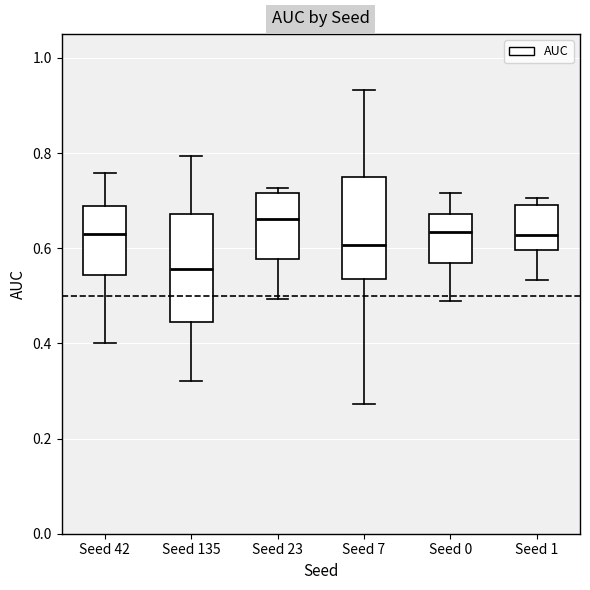

Reading left to right, read every box against the y-axis: the position of its median line, the range the box covers, and the ends of its whiskers. The values are not printed on the chart, so give them approximately, as read against the axis.

Seed 42: median 0.62, box 0.54 to 0.68, whiskers 0.40 to 0.76
Seed 135: median 0.56, box 0.44 to 0.68, whiskers 0.32 to 0.80
Seed 23: median 0.66, box 0.58 to 0.72, whiskers 0.50 to 0.72 (just above the box's upper edge)
Seed 7: median 0.60, box 0.54 to 0.74, whiskers 0.28 to 0.94
Seed 0: median 0.64, box 0.56 to 0.68, whiskers 0.48 to 0.72
Seed 1: median 0.62, box 0.60 to 0.70, whiskers 0.54 to 0.70 (just above the box's upper edge)